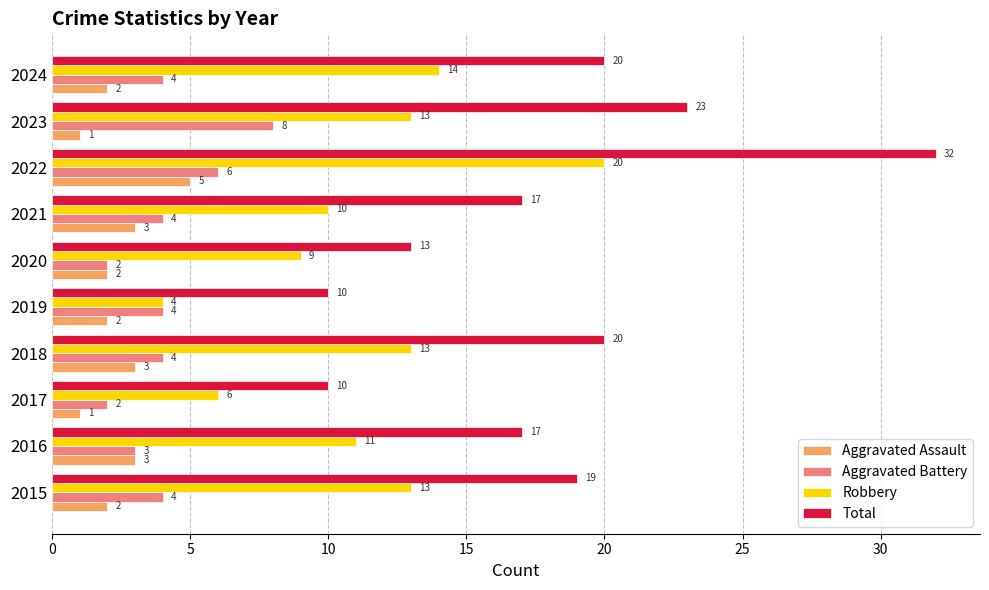

What is the sum of the Aggravated Battery values at 2024 and 2021?

8